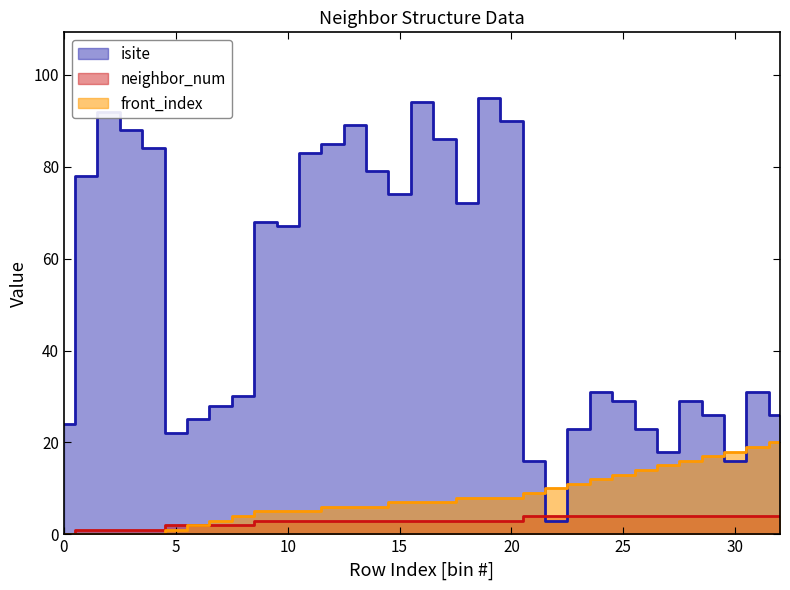

How many times do isite and neighbor_num cross each other?

2